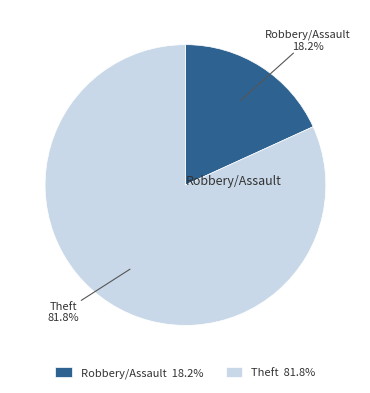

Is there any slice that represents more than half of the pie?

Yes